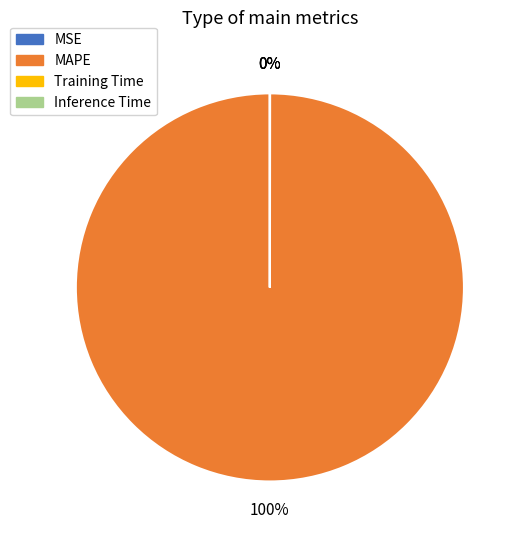

What is the largest slice in the pie chart?

MAPE